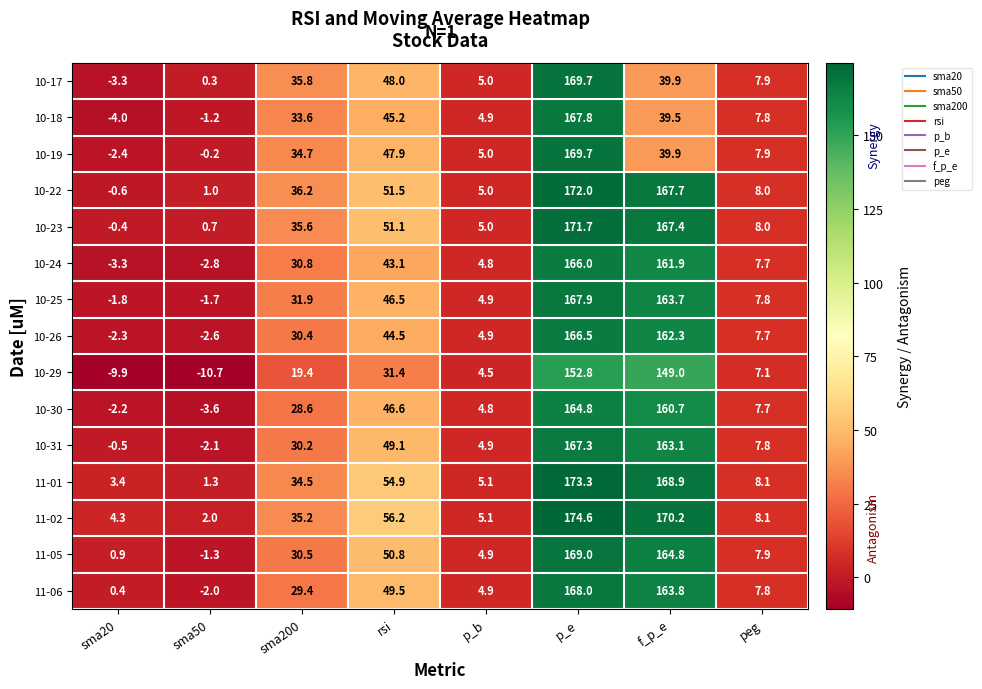

What is the spread (max minus min) of values at sma20?

14.2